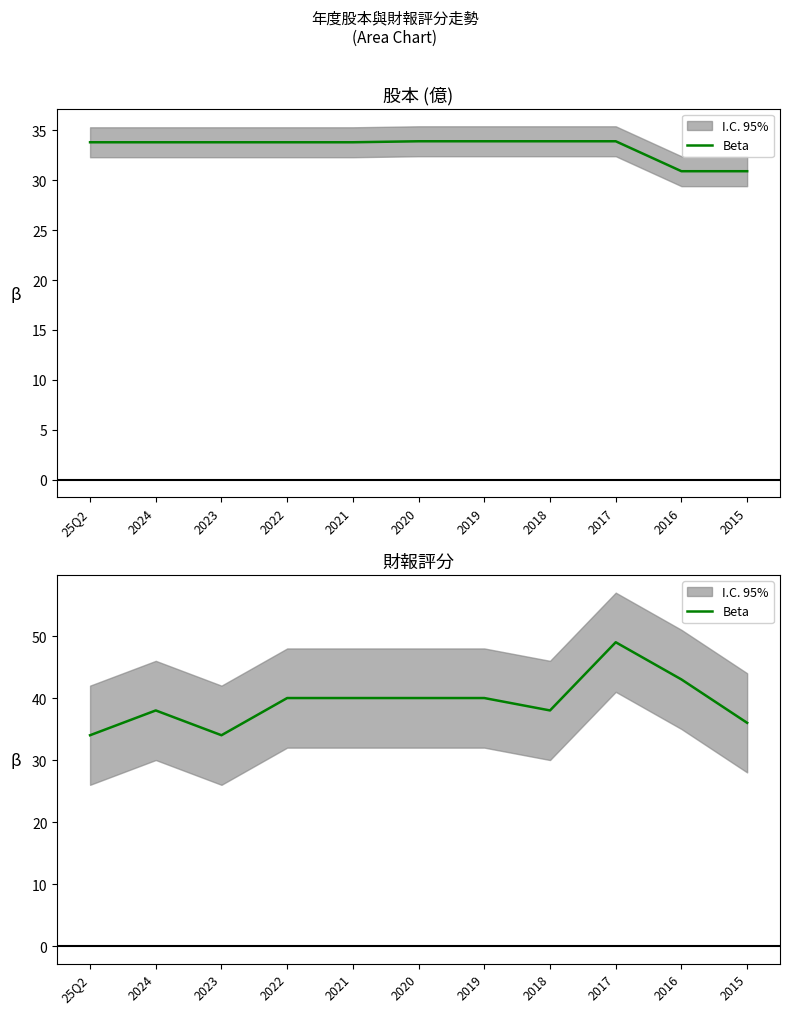

What value does the data have at 2021, to the nearest 5?

40